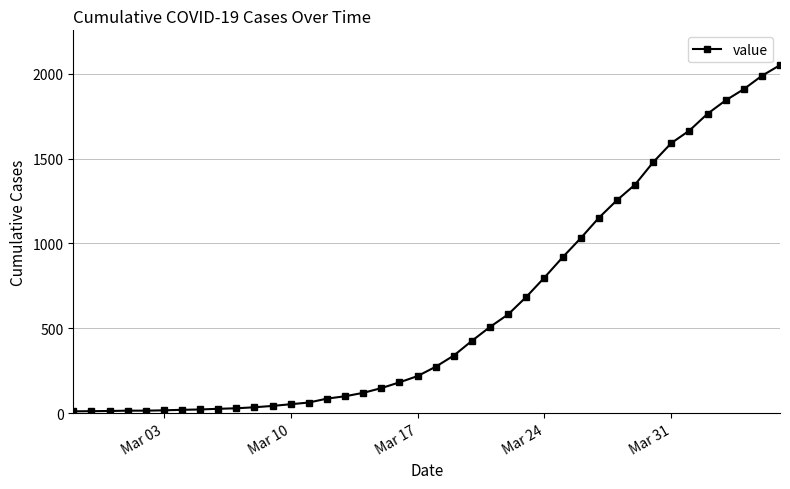

How many lines are shown in the chart?

1